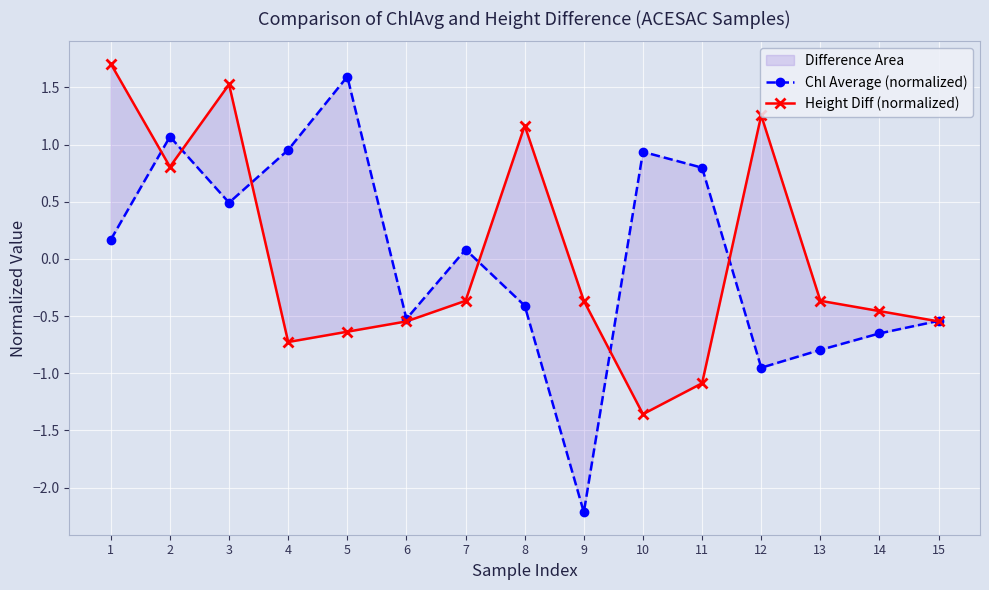

Is it true that Chl Average (normalized) equals 1.1 at 2?

True